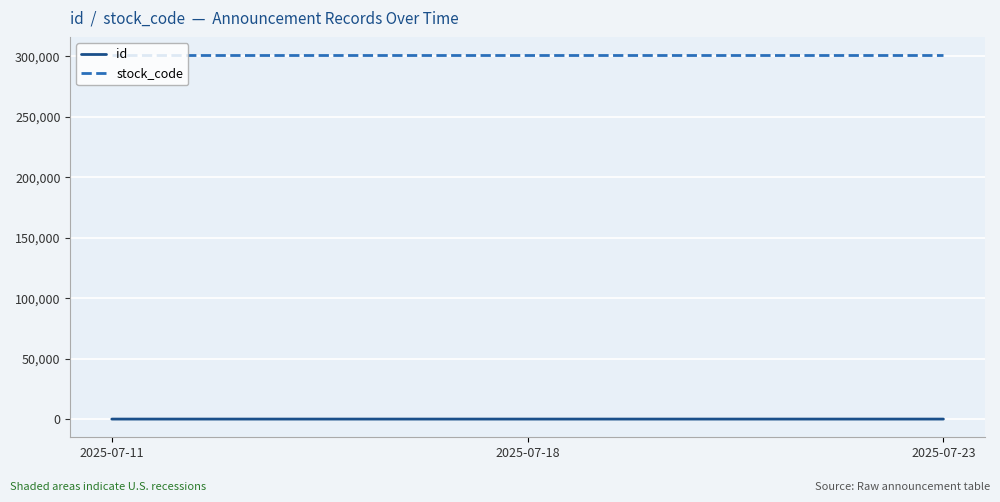

Does the chart display data point markers on the line(s)?

No